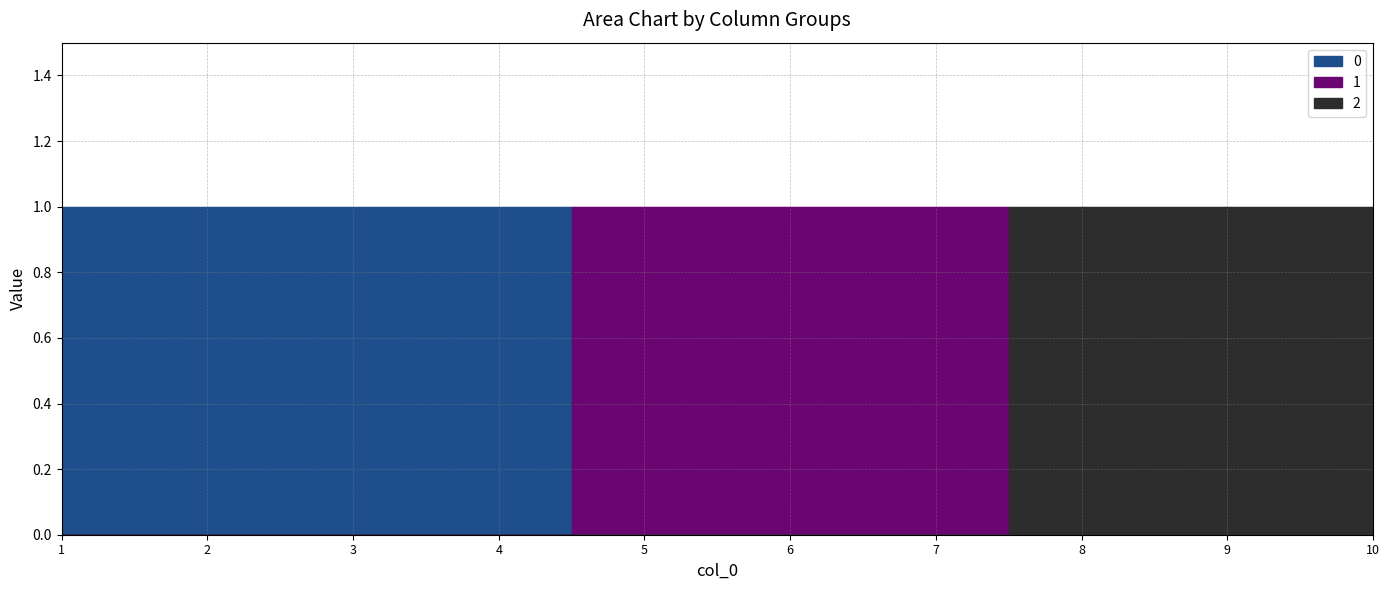

What is the maximum value for 1?

1